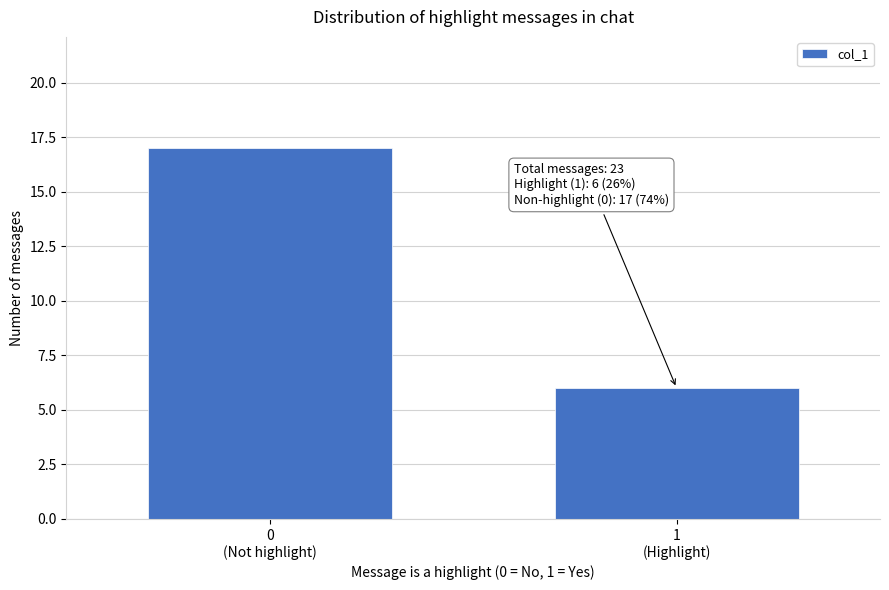

Reading left to right, transcribe all the data shown in this chart.

17	6